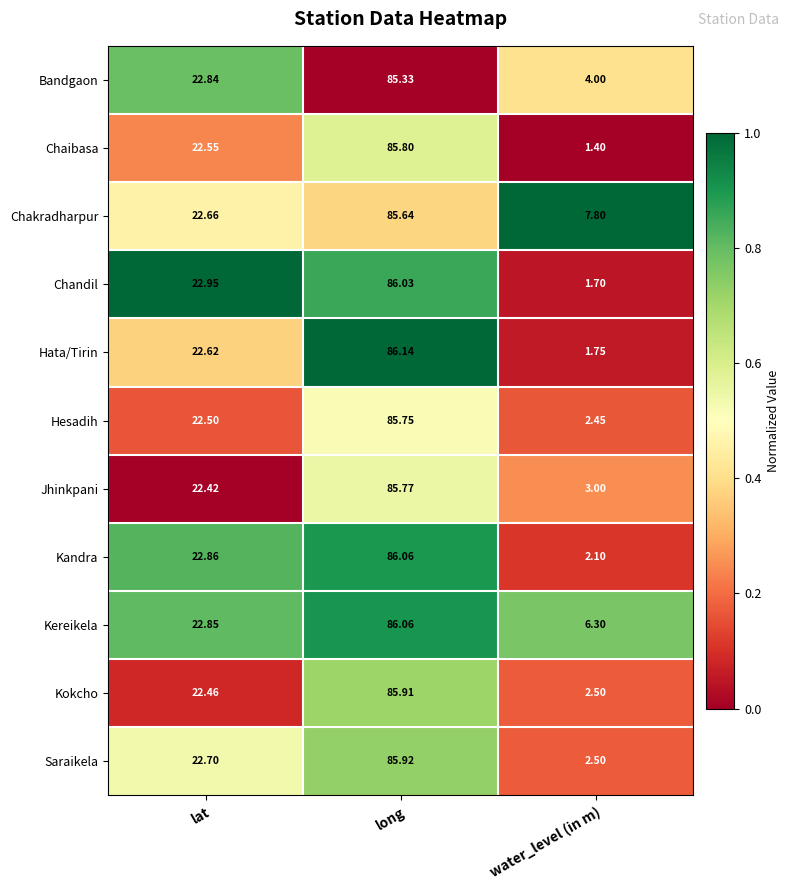

Which label corresponds to the smallest value in the chart?

water_level (in m)